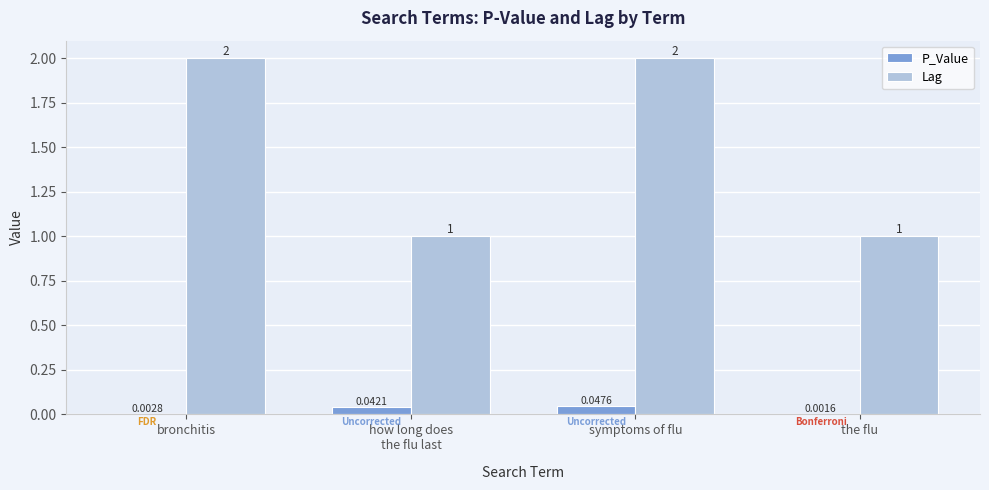

Between symptoms of flu and the flu, which series saw the biggest shift?

Lag